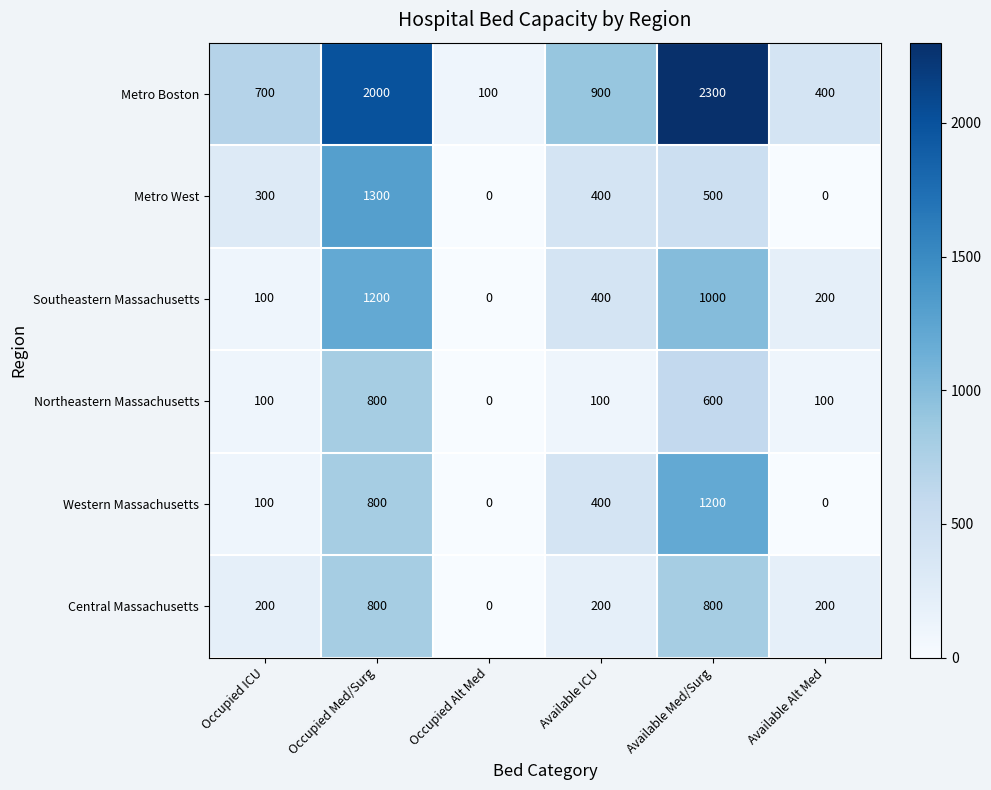

How many categories are shown in the chart?

6